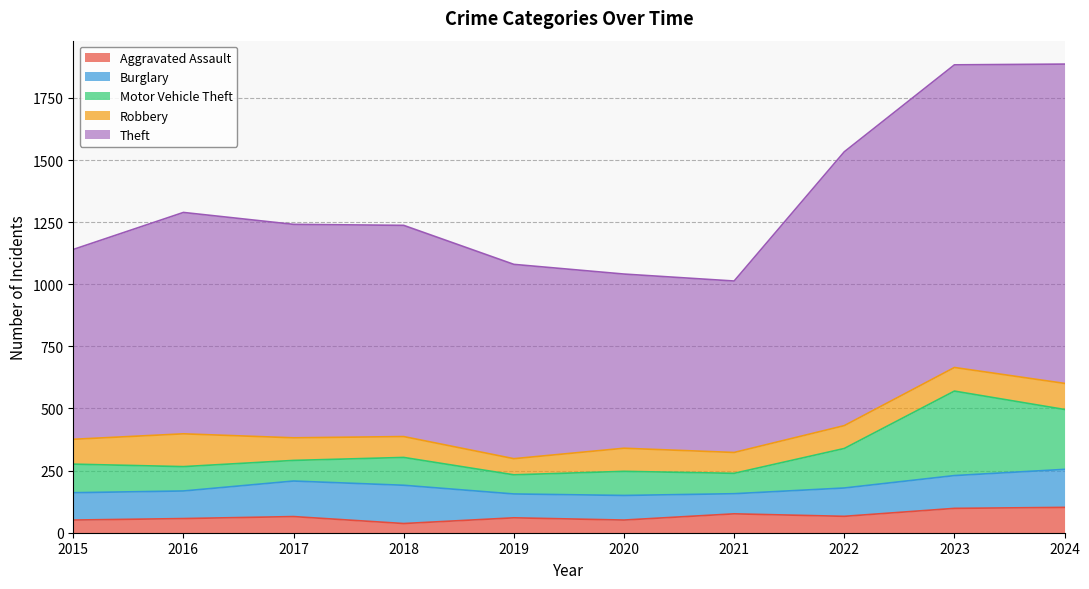

What is the difference between the Motor Vehicle Theft values at 2020 and 2021?

15